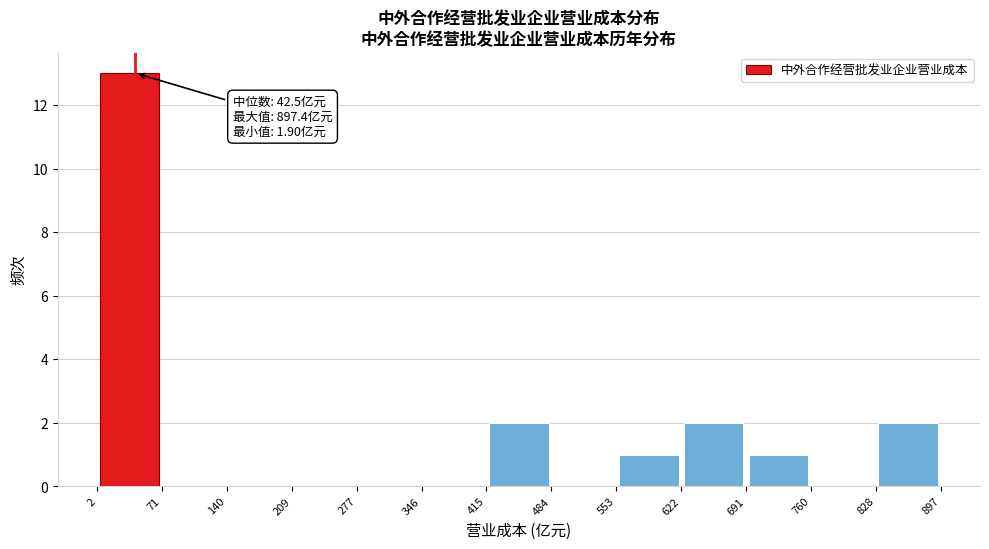

Over which range of the x-axis is the bar tallest?

2 to 71